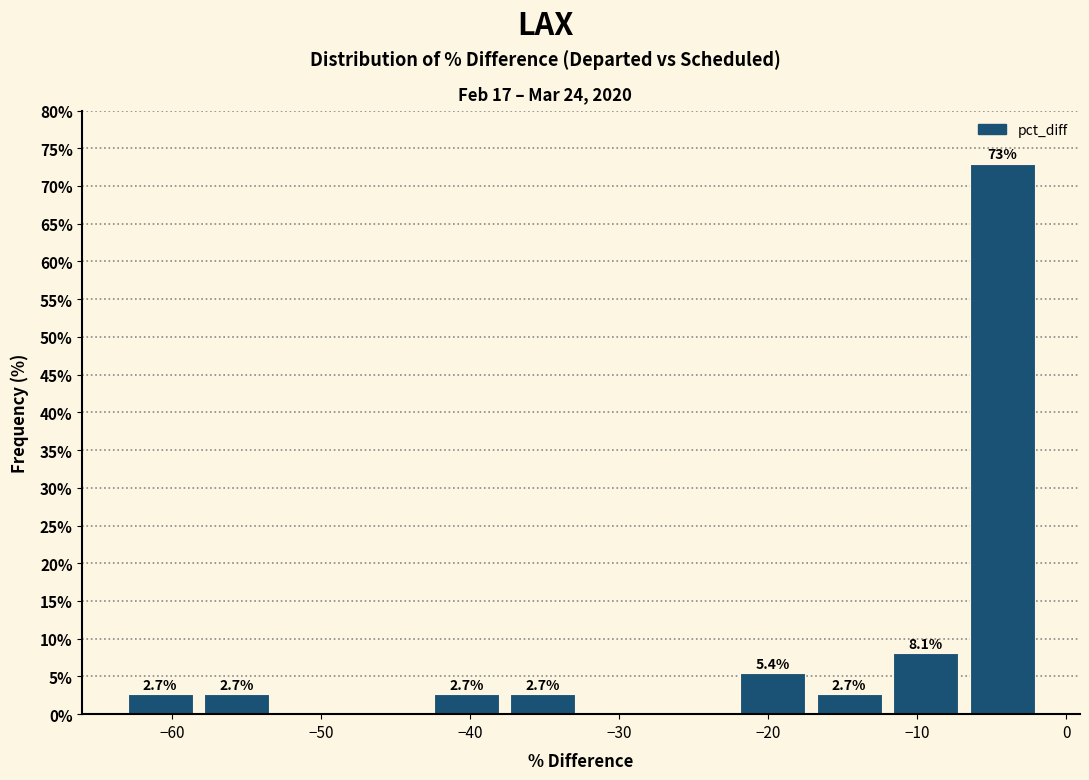

Which range on the x-axis has the tallest bar?

-7 to -2